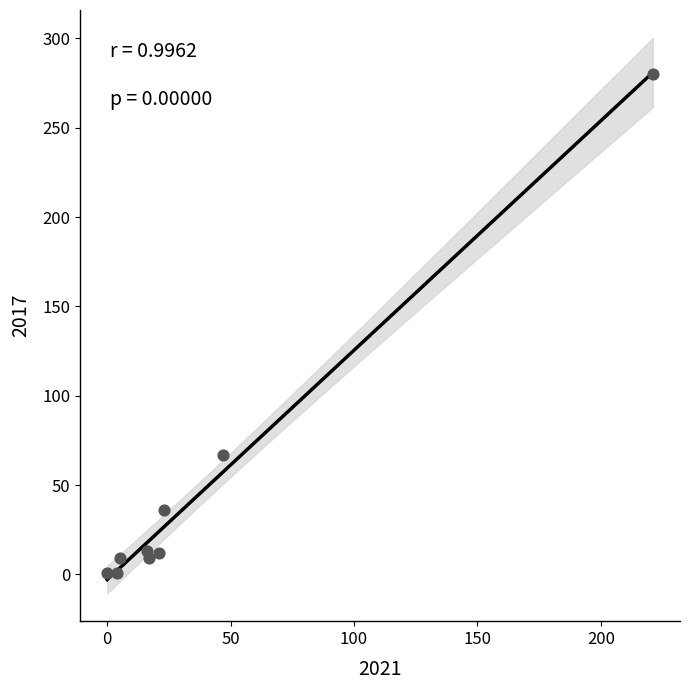

What is the average X value?

39